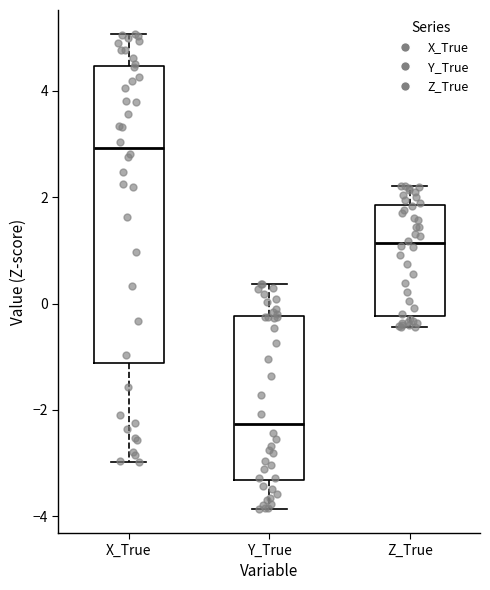

Where is the lower edge of the box for Y_True on the y-axis? The values are not printed on the chart, so give them approximately, as read against the axis.

-3.4